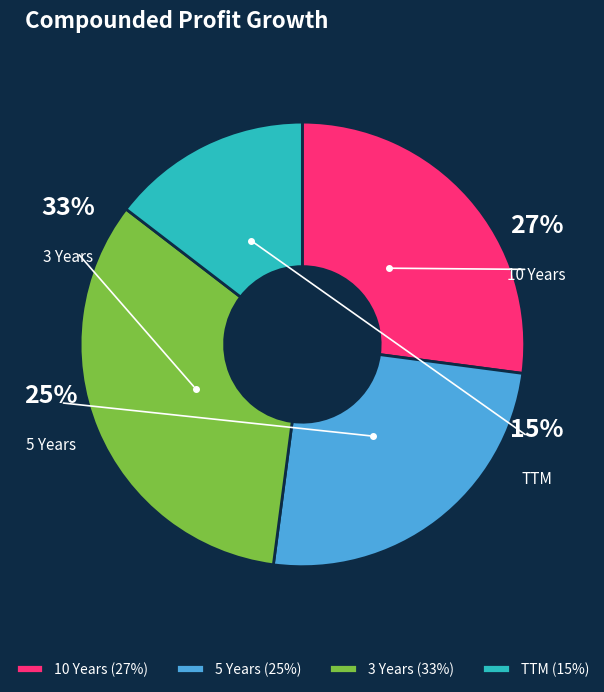

The 3 Years slice represents 33% of the pie. True or false?

True